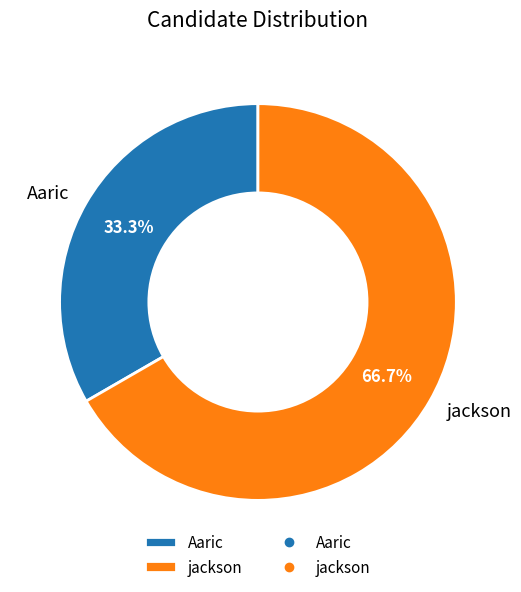

How many slices are in this pie chart?

2